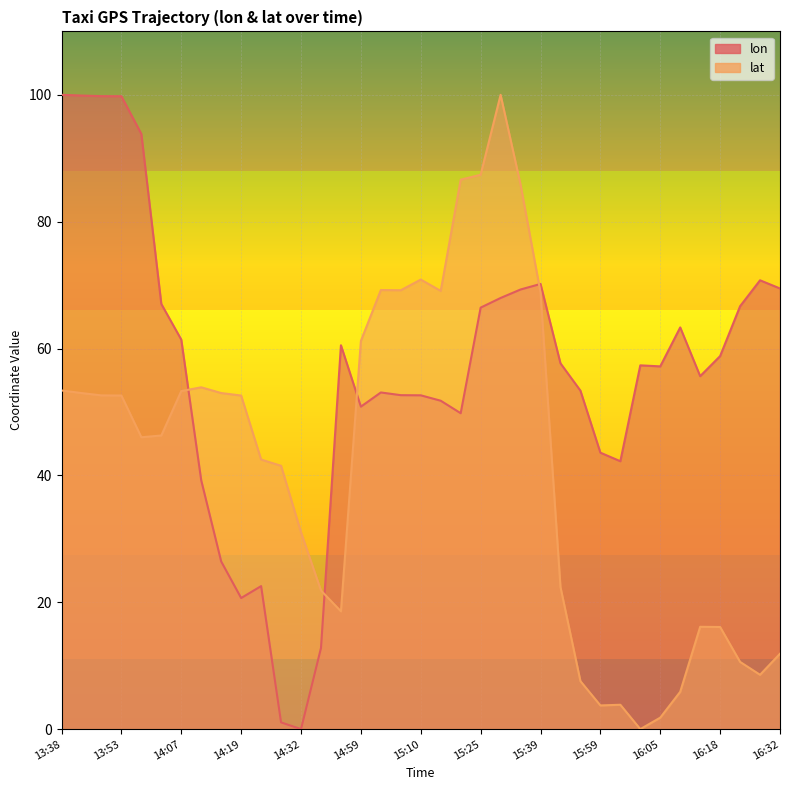

The lon series shows 43.6 at 15:59. True or false?

True